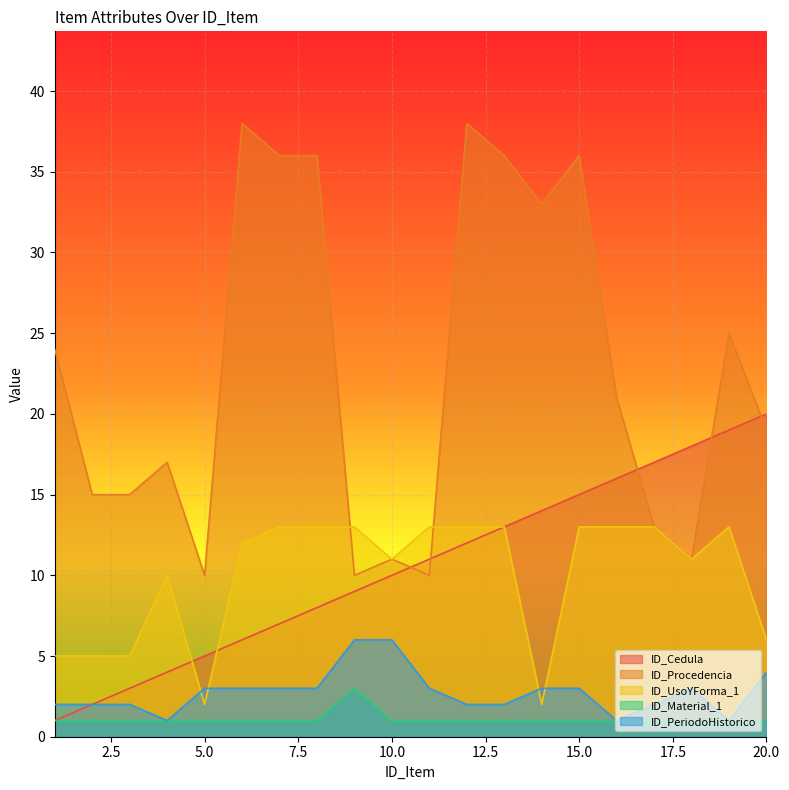

List the series in order of their peak value, lowest first.

ID_Material_1, ID_PeriodoHistorico, ID_UsoYForma_1, ID_Cedula, ID_Procedencia